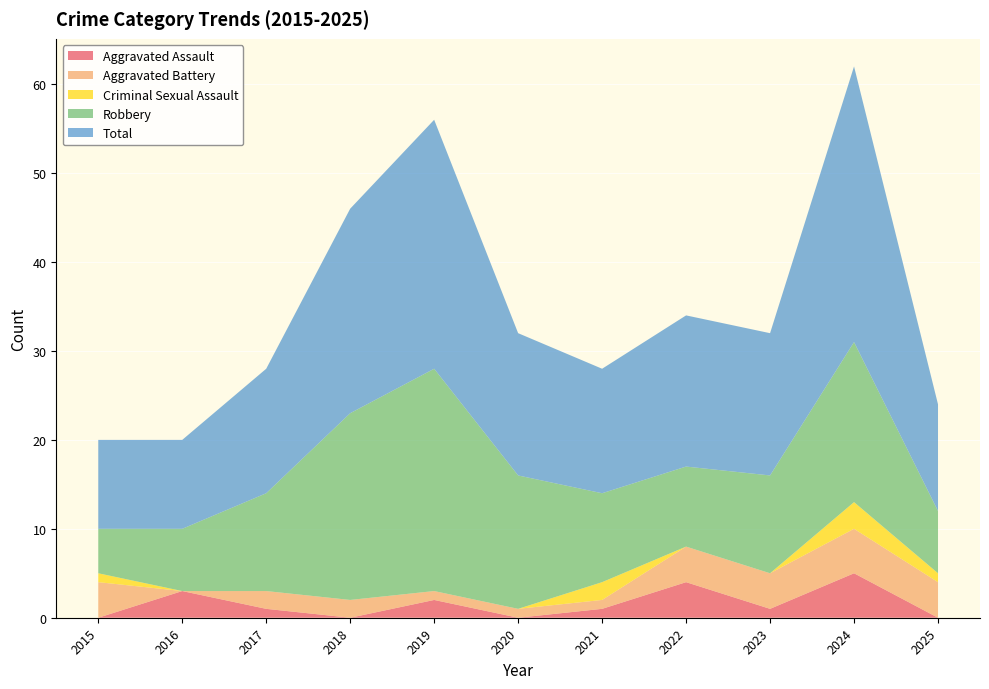

Reading left to right, transcribe all the data shown in this chart.

Aggravated Assault: 0	3	1	0	2	0	1	4	1	5	0
Aggravated Battery: 4	0	2	2	1	1	1	4	4	5	4
Criminal Sexual Assault: 1	0	0	0	0	0	2	0	0	3	1
Robbery: 5	7	11	21	25	15	10	9	11	18	7
Total: 10	10	14	23	28	16	14	17	16	31	12